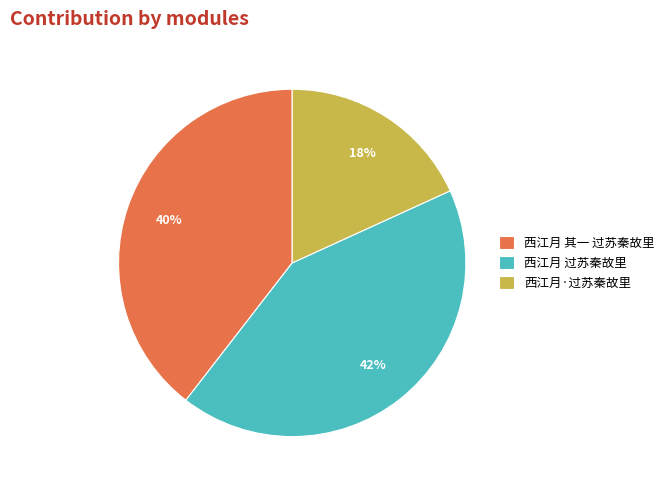

To the nearest percent, what is the difference between the largest and smallest slice percentages?

24%